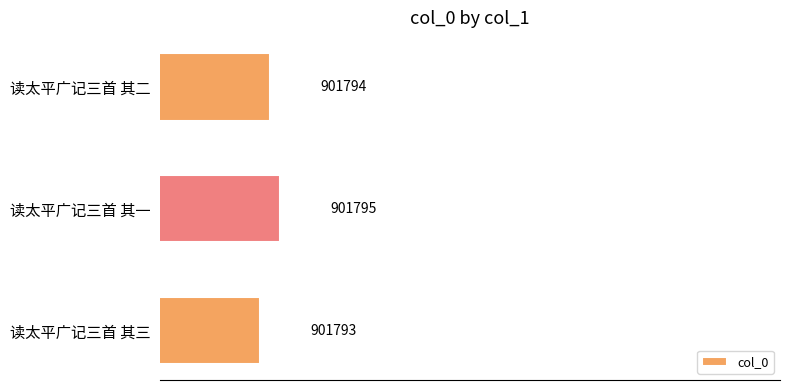

List the labels in order of value, smallest first.

读太平广记三首 其三, 读太平广记三首 其二, 读太平广记三首 其一